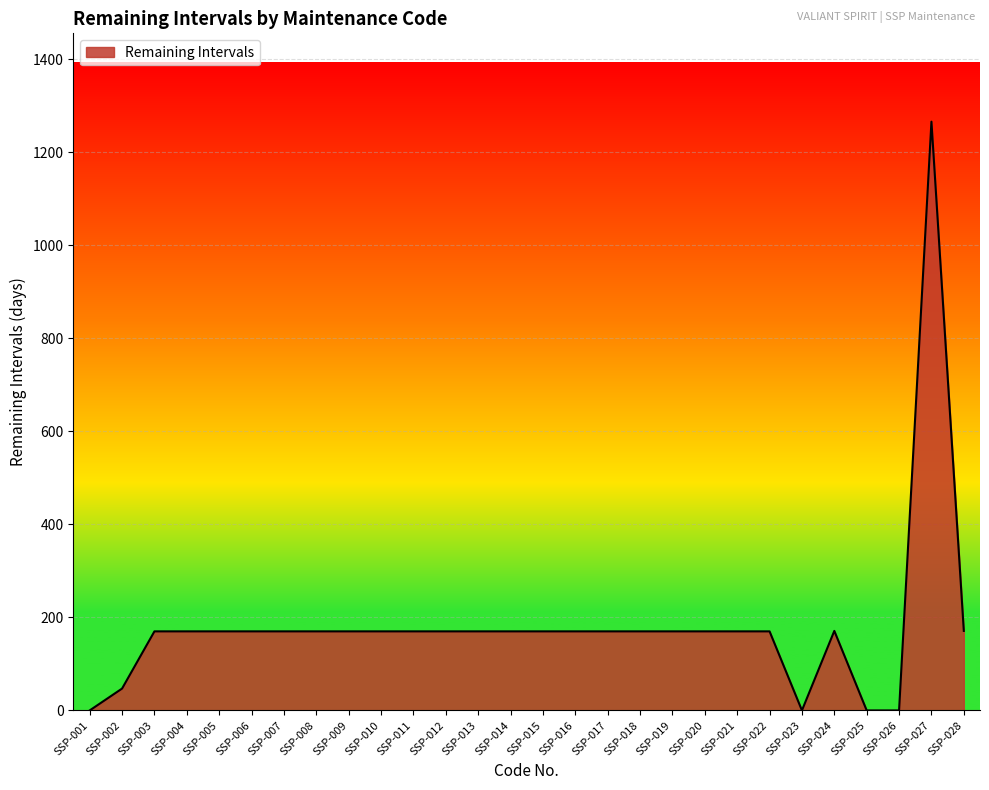

What is the difference between the maximum and minimum values?

1266